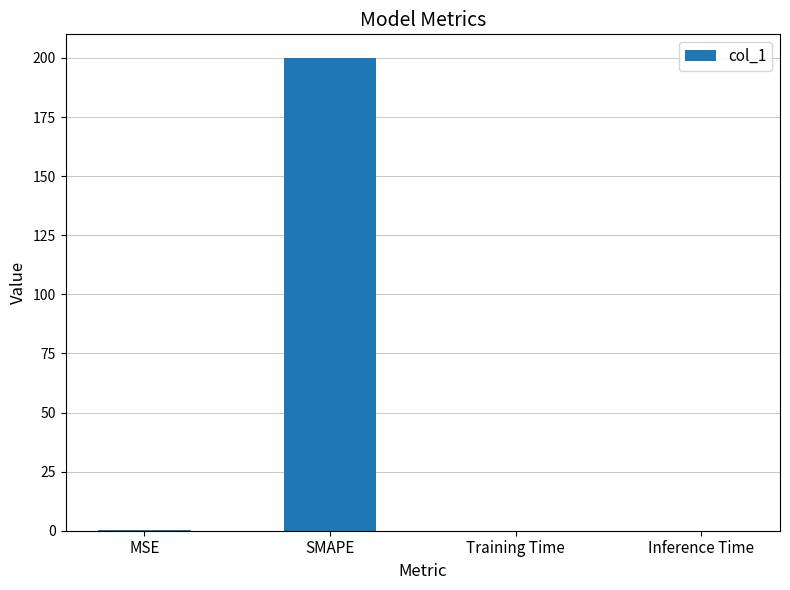

Between SMAPE and MSE, which is larger?

SMAPE